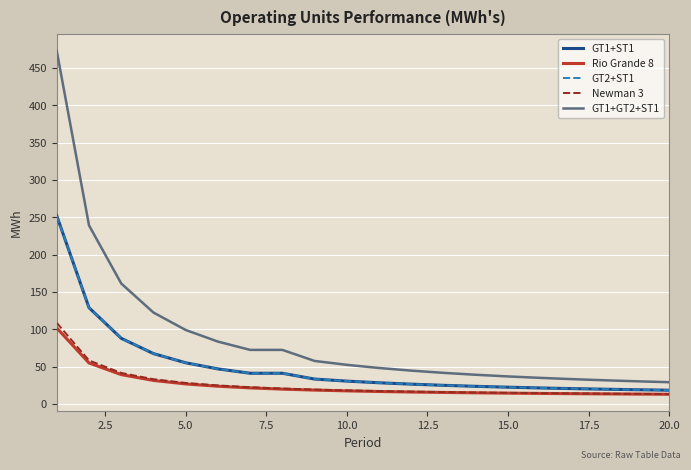

True or false: Rio Grande 8 and GT1+ST1 intersect in this chart.

False